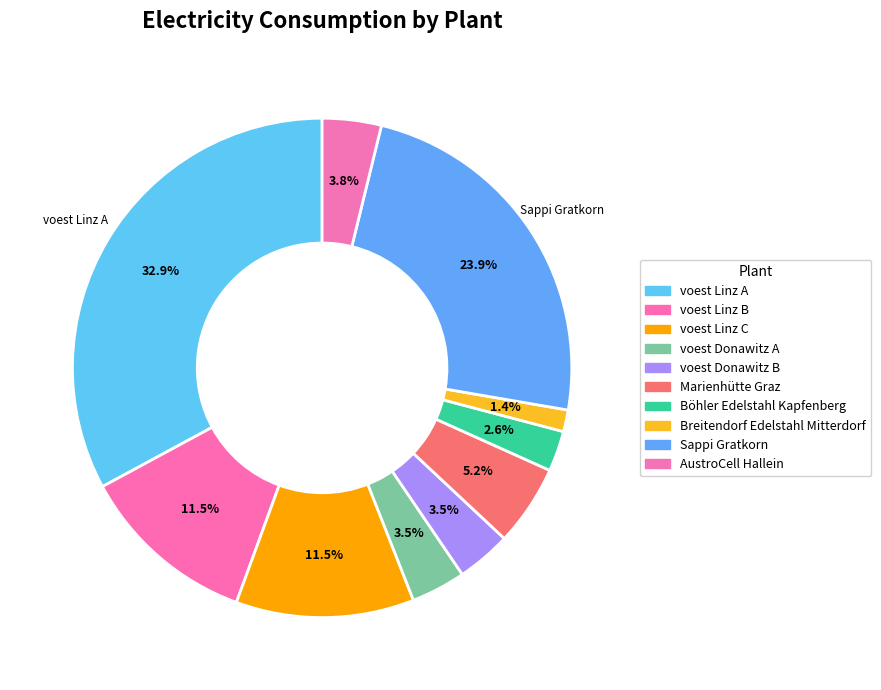

How many segments does this pie chart have?

10